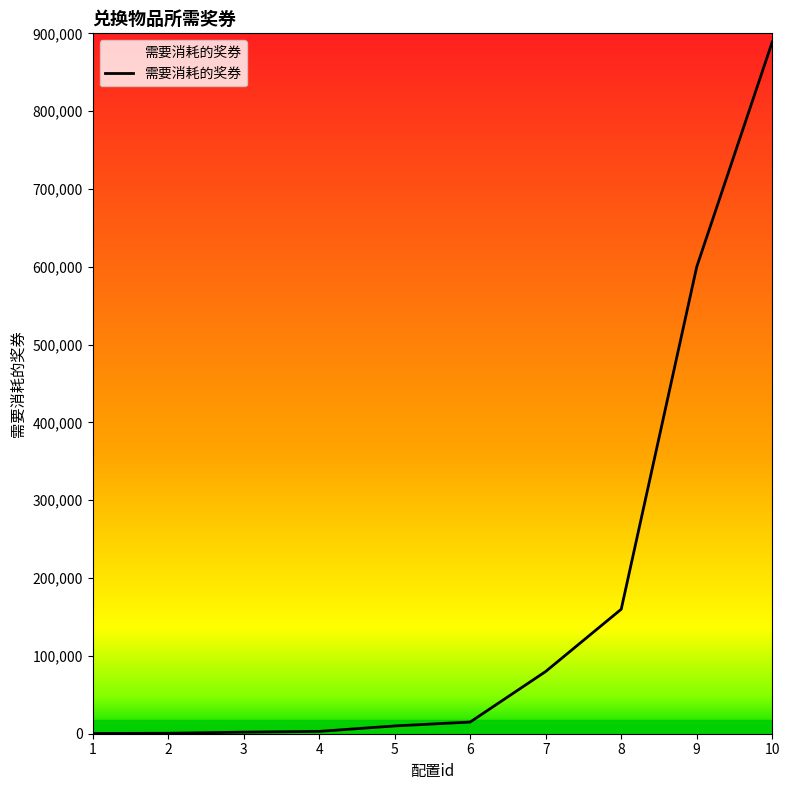

What is the greatest value displayed?

888888